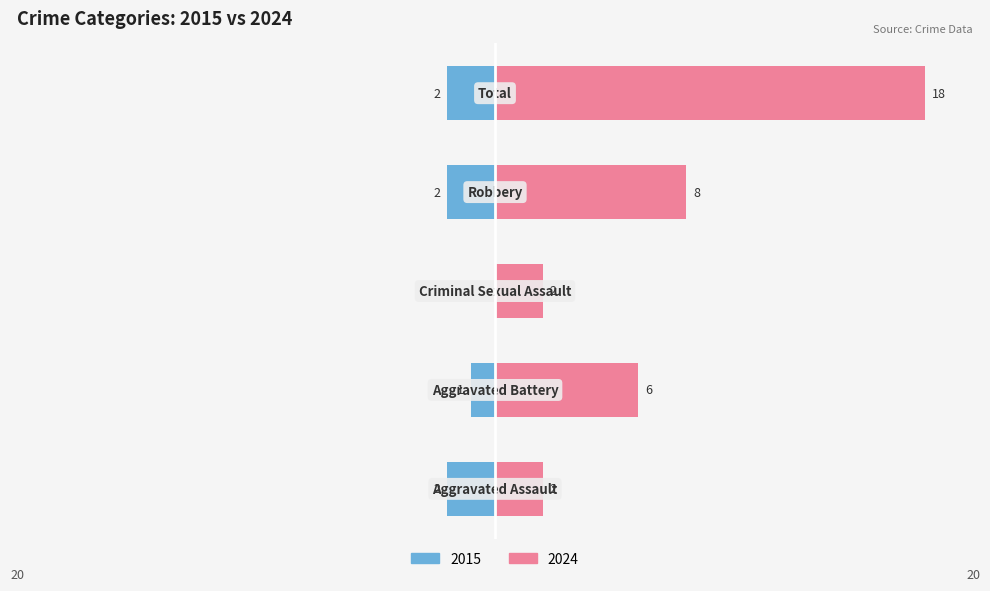

How many bars are there in total?

10